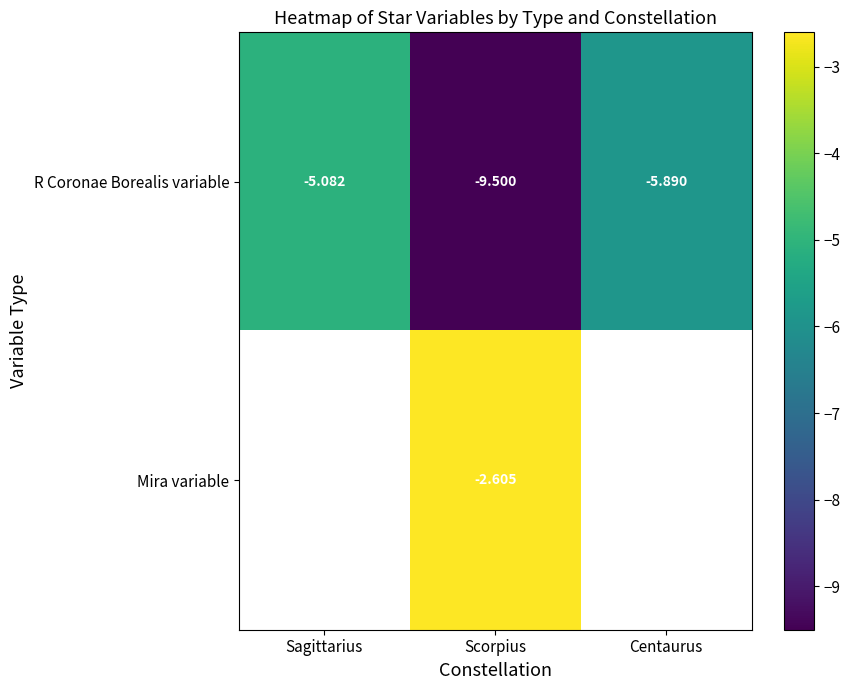

Count the number of data series in this chart.

2